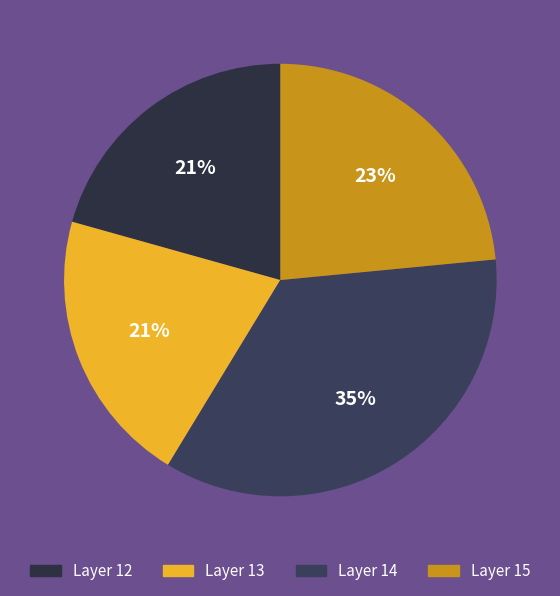

How many slices are in this pie chart?

4